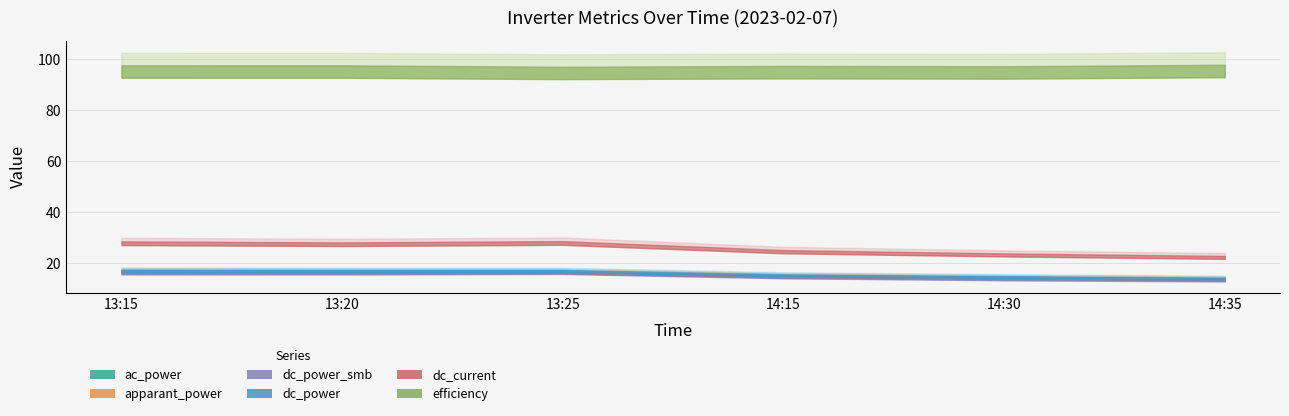

Rank the series at 13:20 from highest to lowest value.

efficiency, dc_current, dc_power, apparant_power, ac_power, dc_power_smb